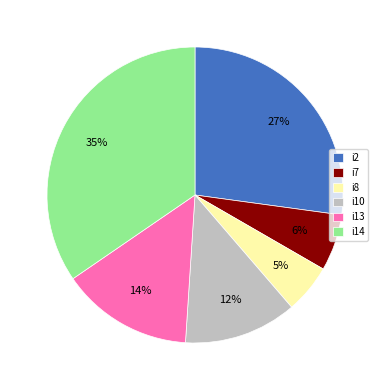

To the nearest percent, what portion does i14 represent?

35%